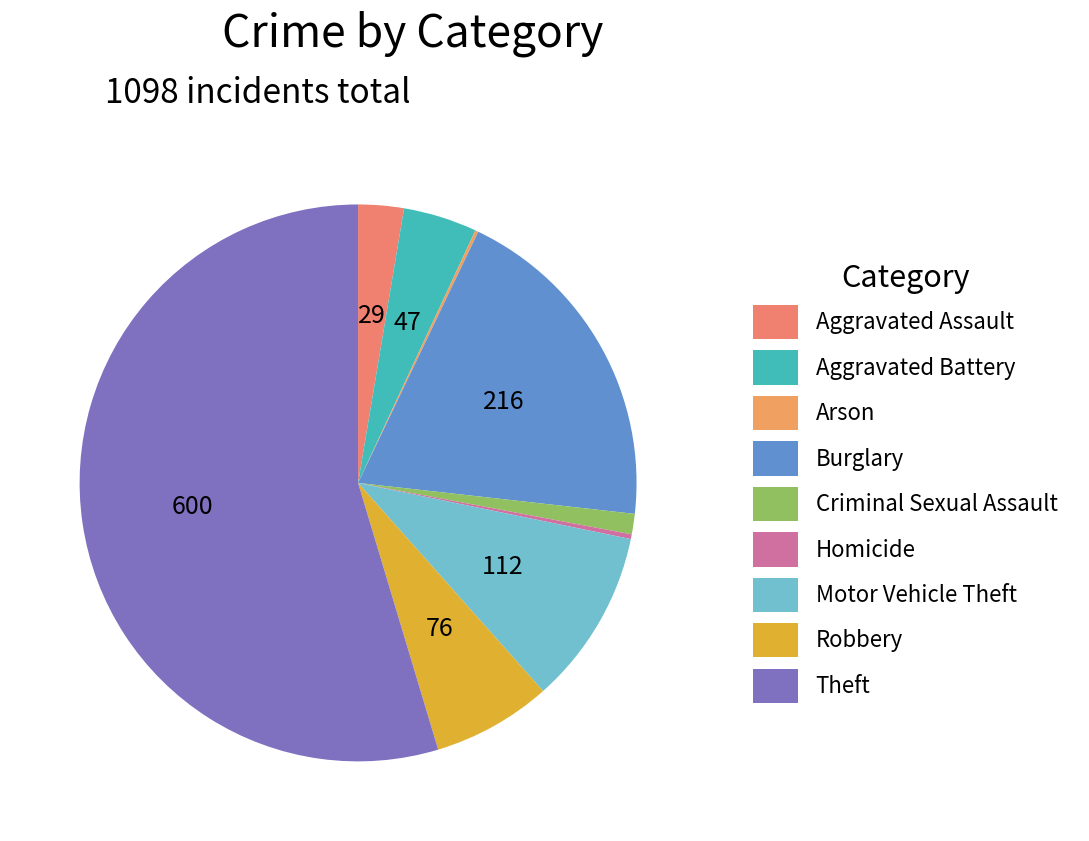

To the nearest percent, what percentage of the pie is Motor Vehicle Theft?

10%